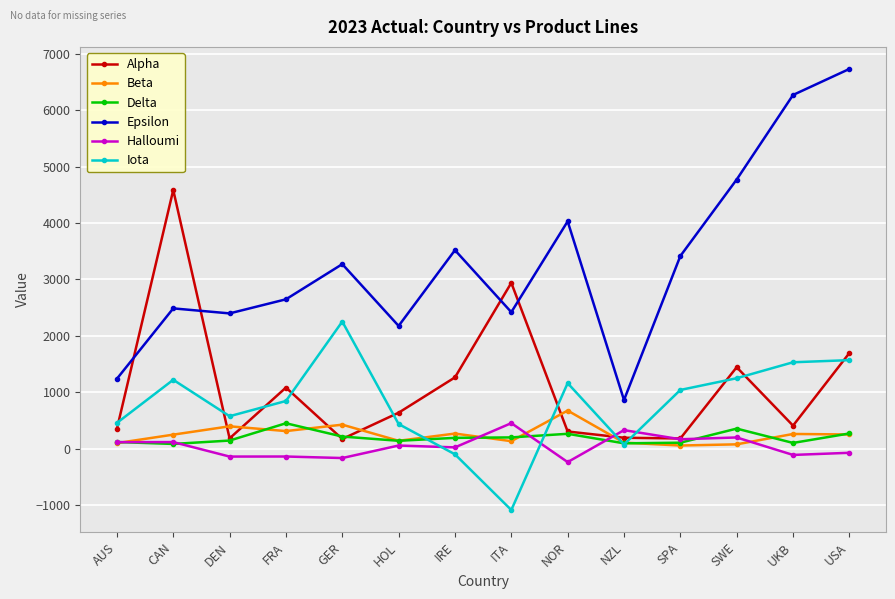

What is the spread (max minus min) of values at NOR?

4271